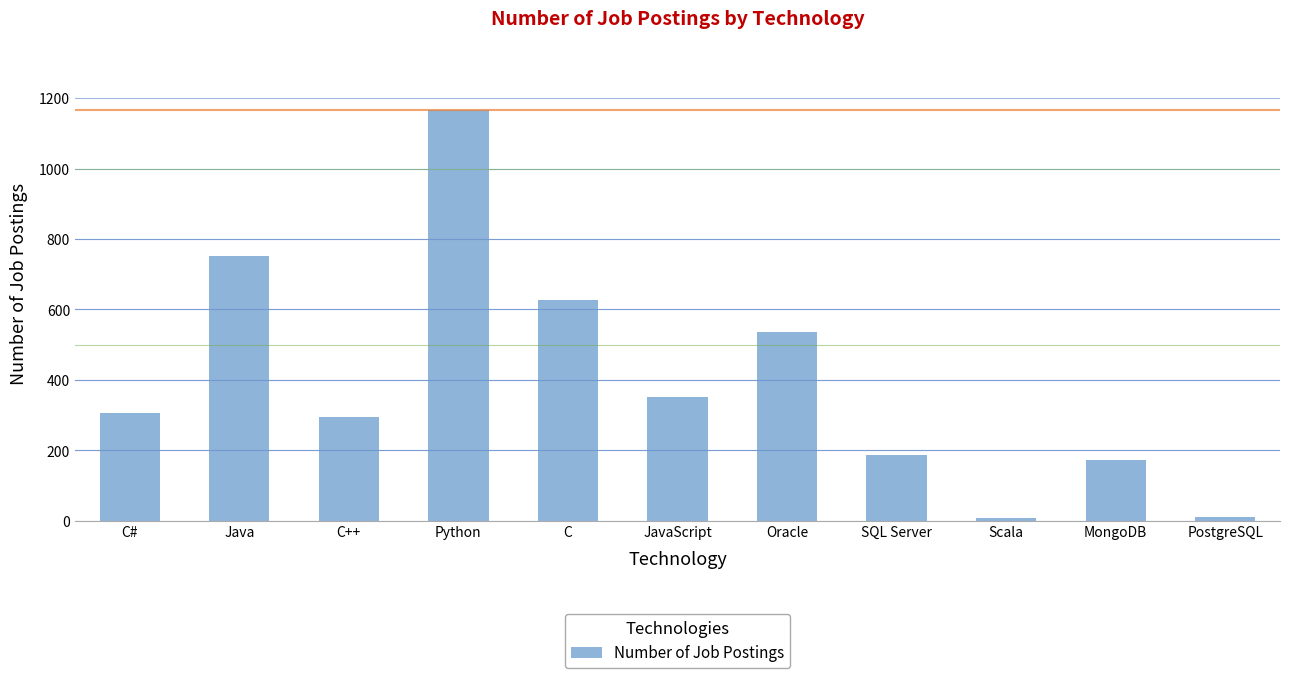

What is the label of the 2nd bar from the left?

Java